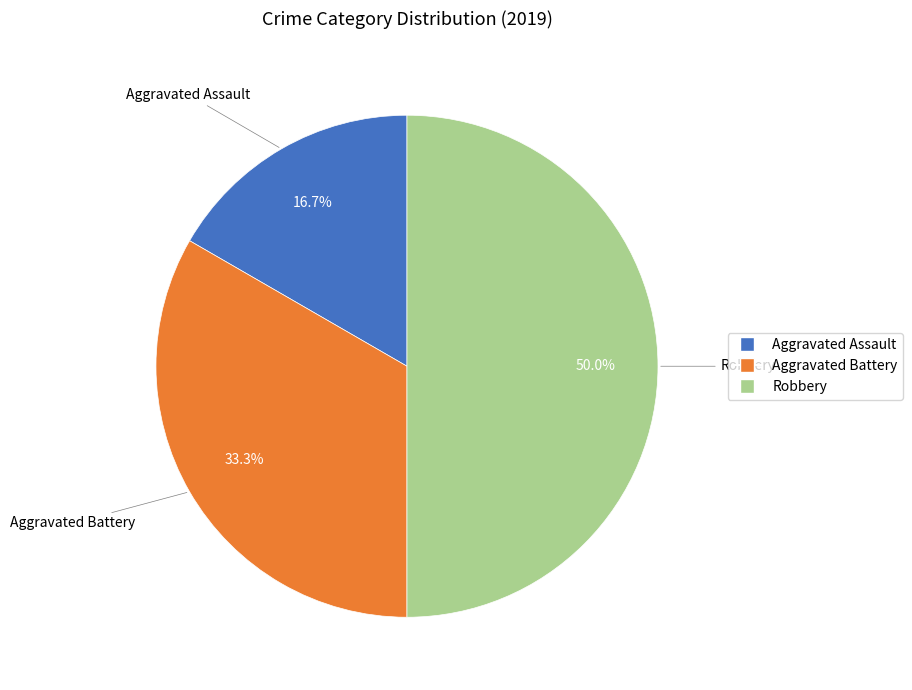

To the nearest percent, what is the difference between the Aggravated Battery and Robbery slice percentages?

17%